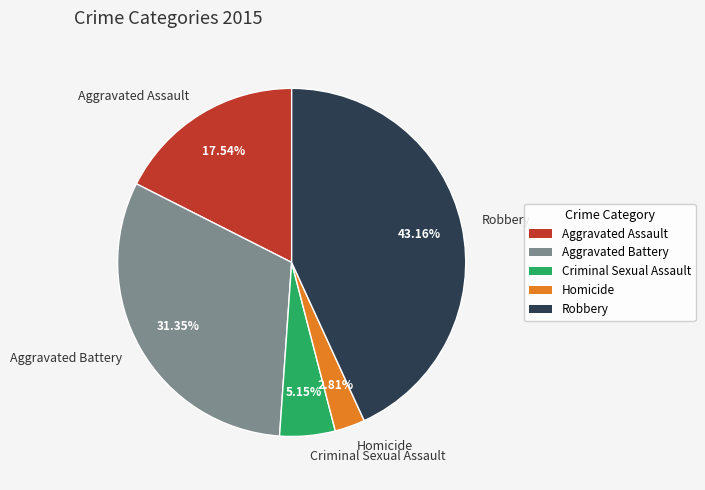

To the nearest percent, what is the difference between the Criminal Sexual Assault and Aggravated Battery slice percentages?

26%